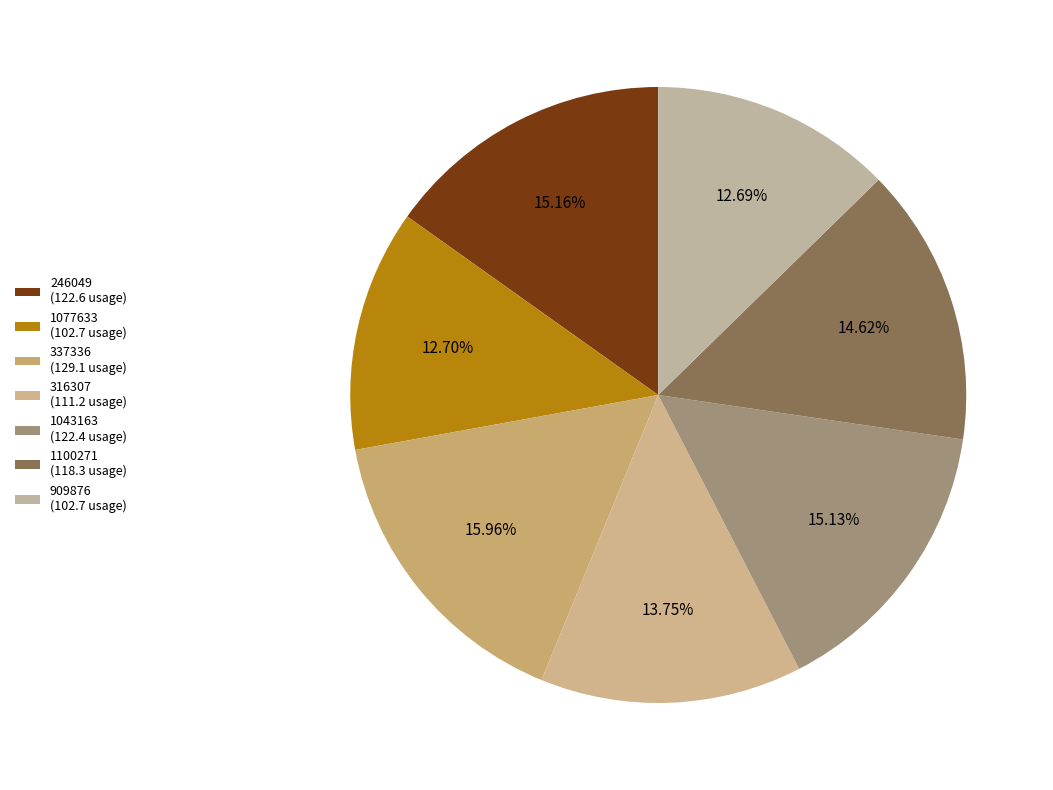

To the nearest percent, what portion does 1043163 represent?

15%